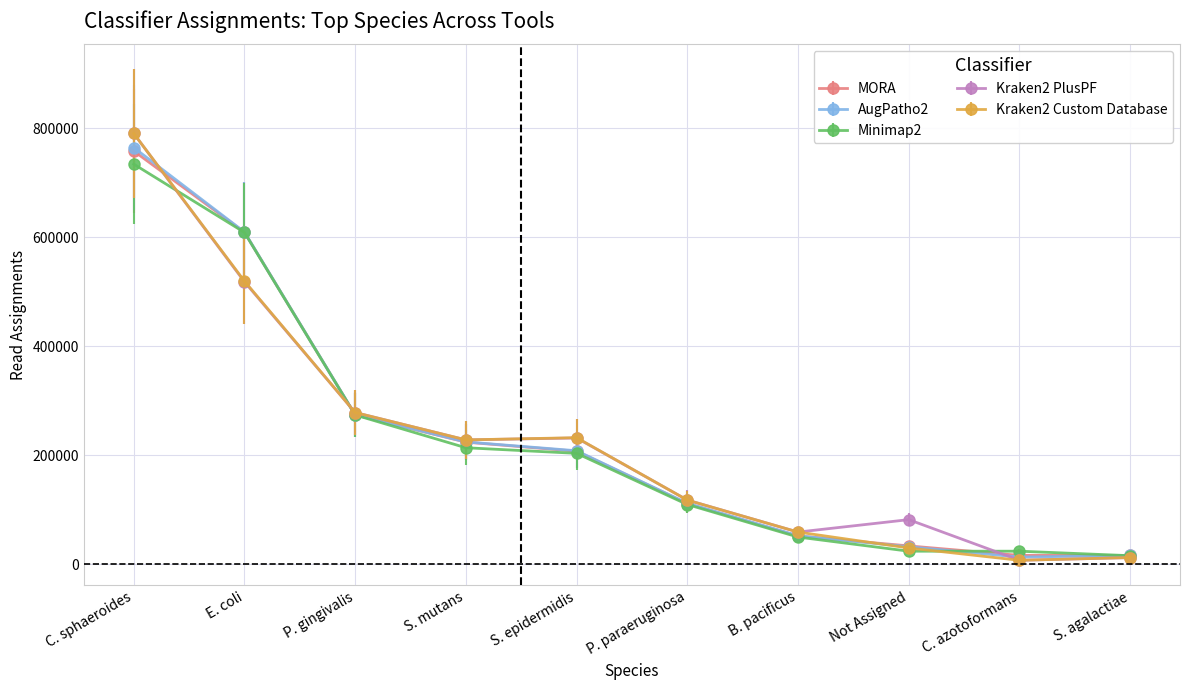

What value does the MORA series have at E. coli?

609189